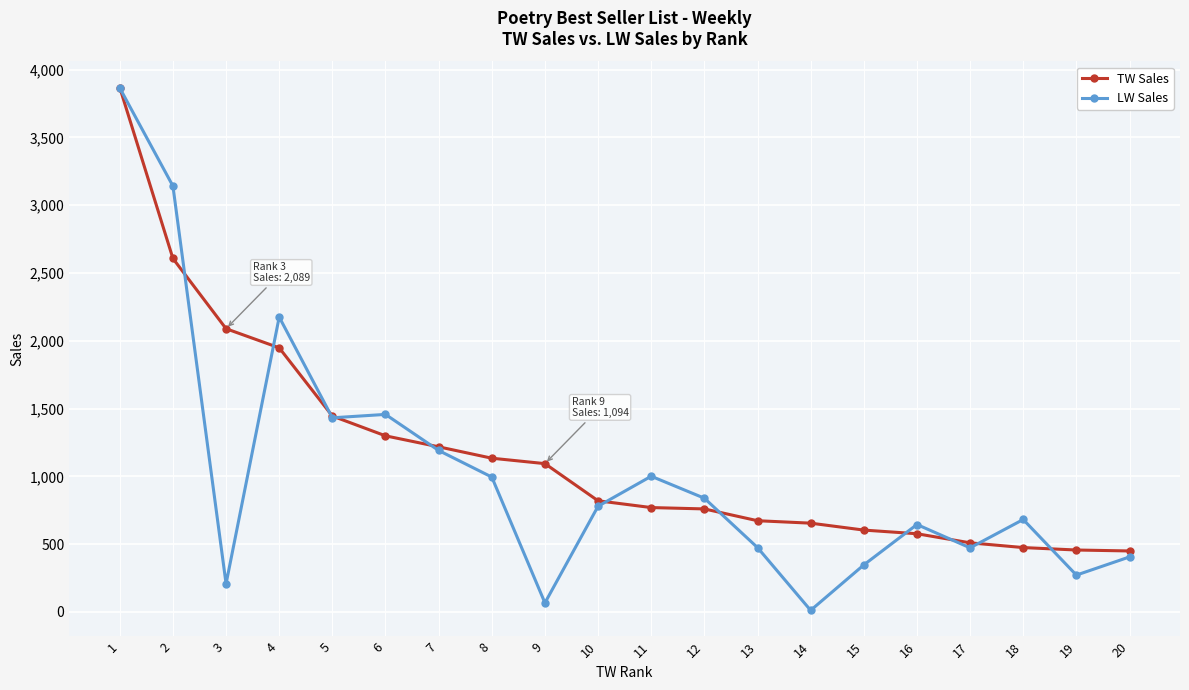

At which category does LW Sales reach its first local peak?

4